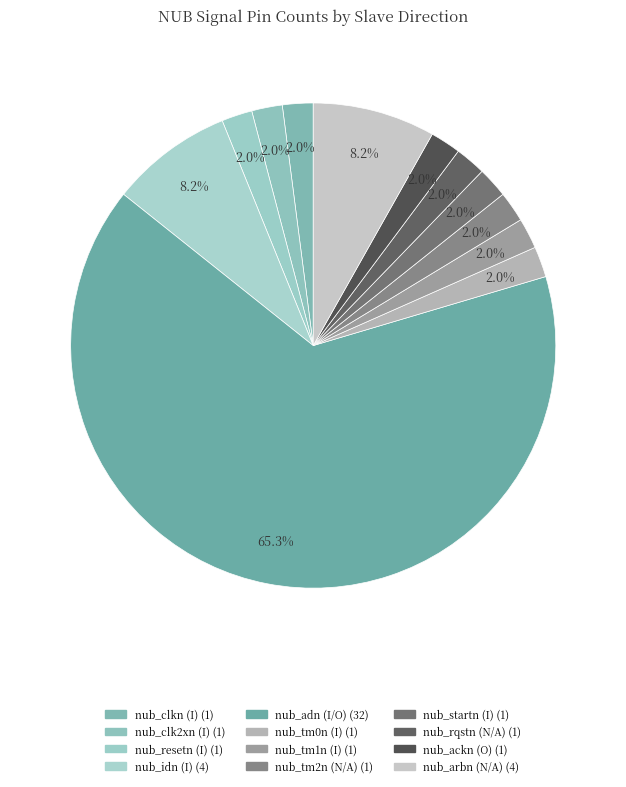

To the nearest percent, what is the difference between the nub_arbn (N/A) and nub_adn (I/O) slice percentages?

57%